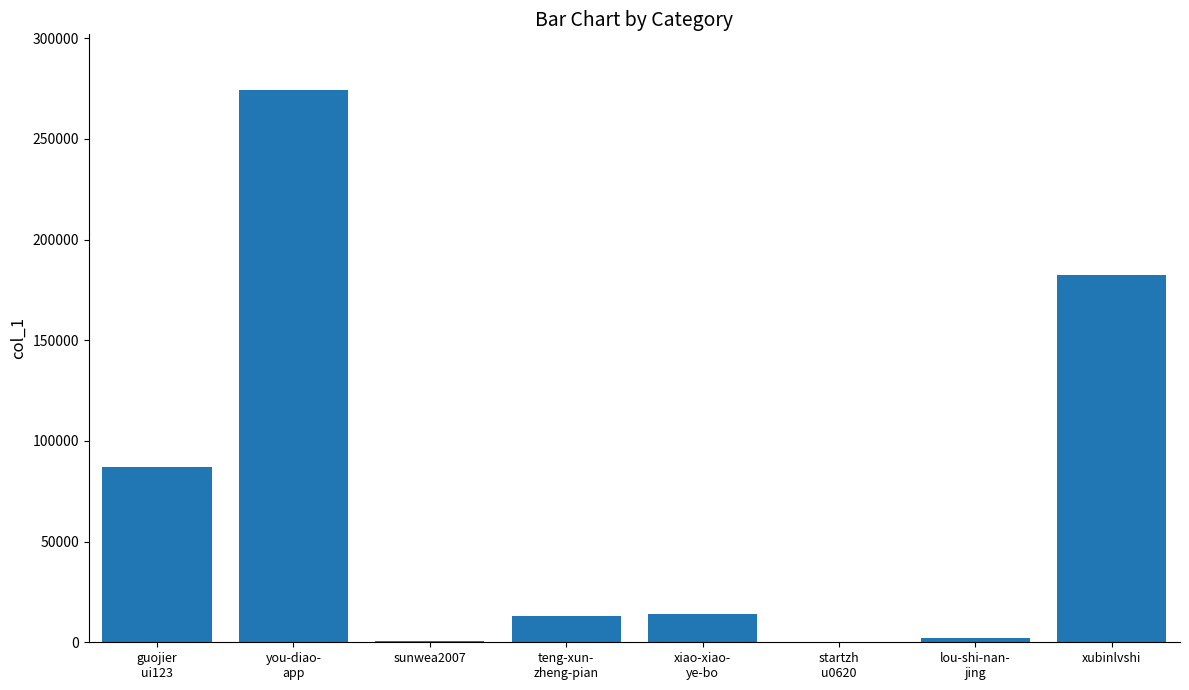

What is the maximum value shown in the chart?

274449